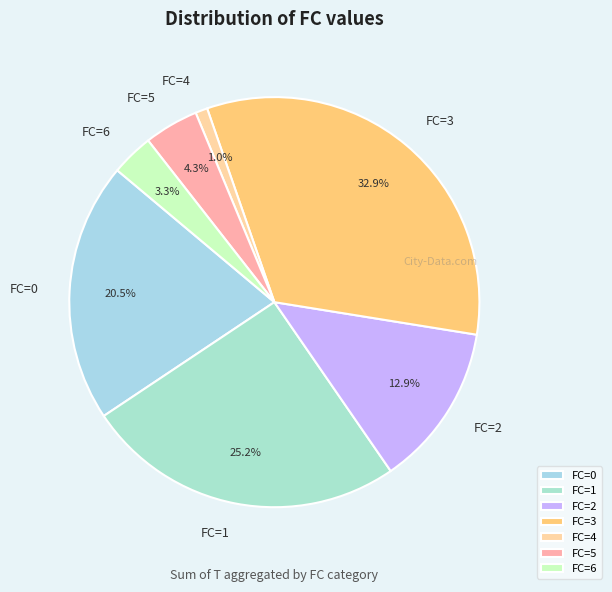

Which has a higher value, FC=2 or FC=3?

FC=3